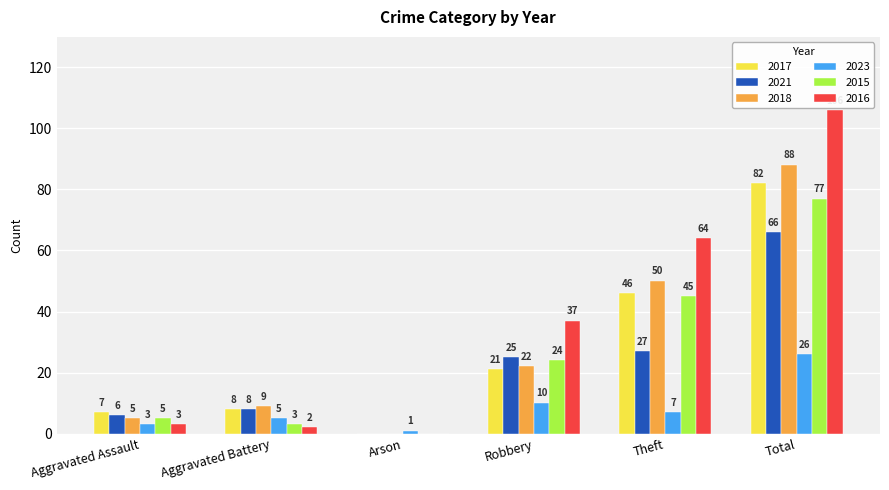

The value of 2017 at Arson is 0. True or false?

True